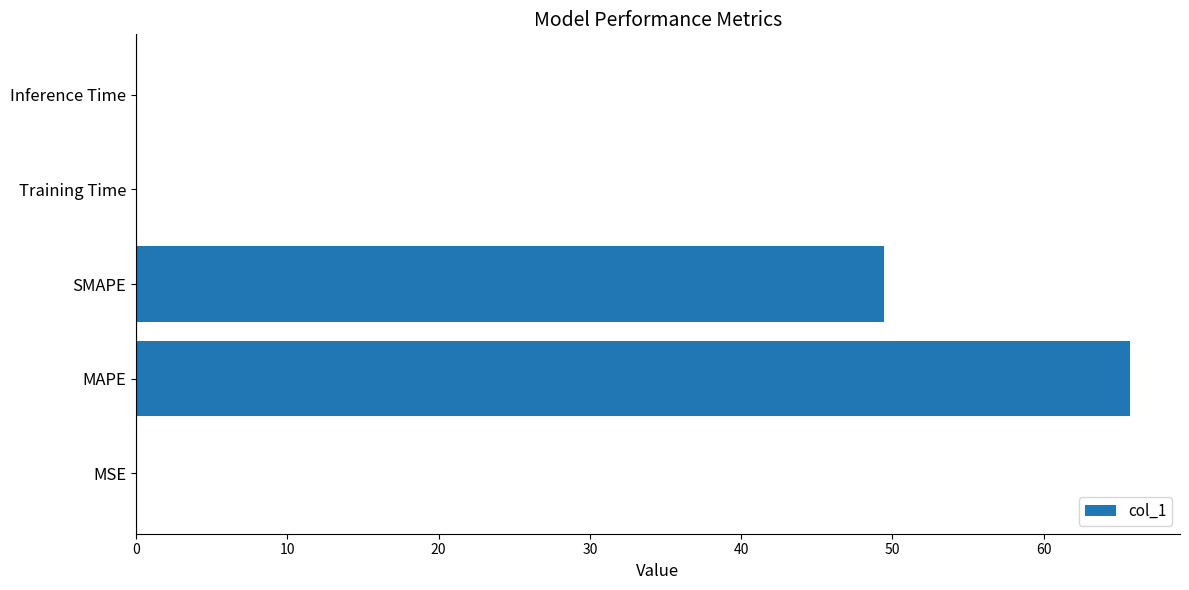

Is it true that the value at SMAPE is 49.5?

True